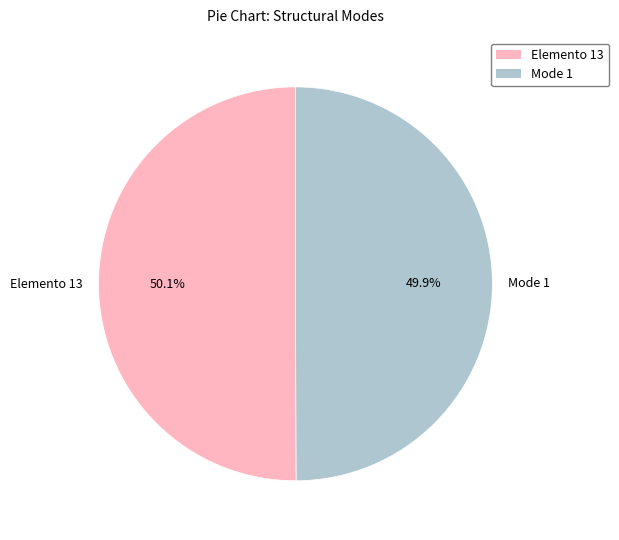

How many segments does this pie chart have?

2